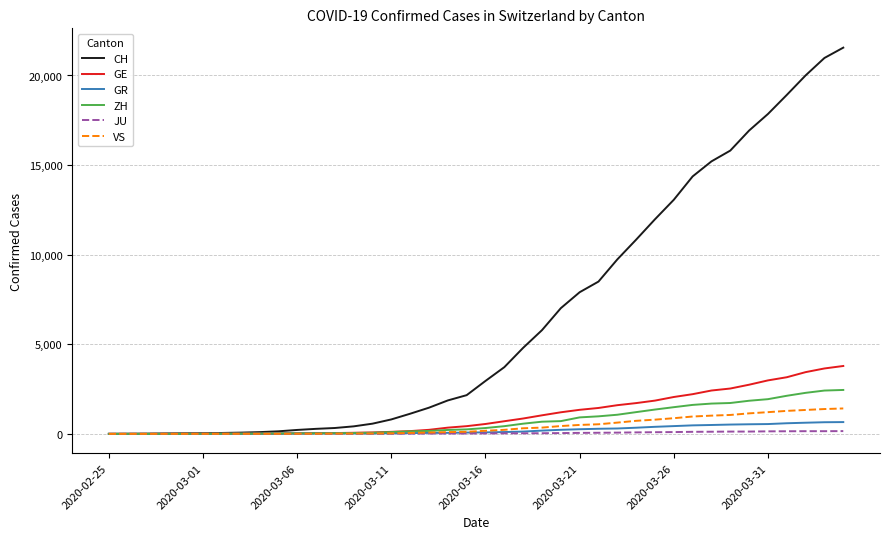

How many lines are shown in the chart?

6